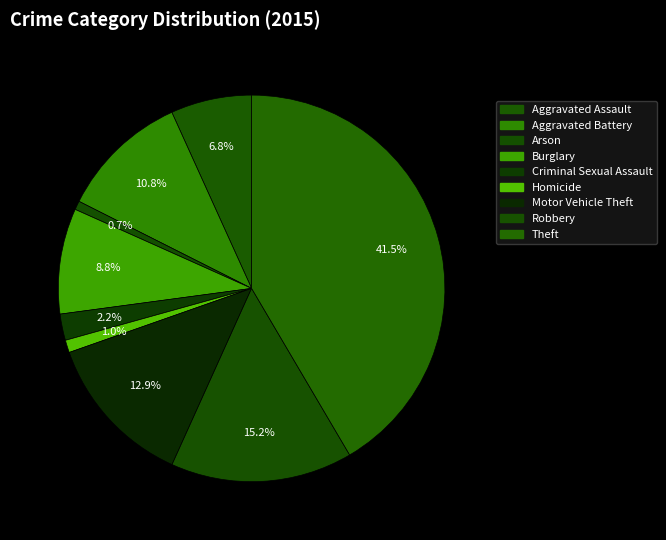

What is the smallest slice in the pie chart?

Arson